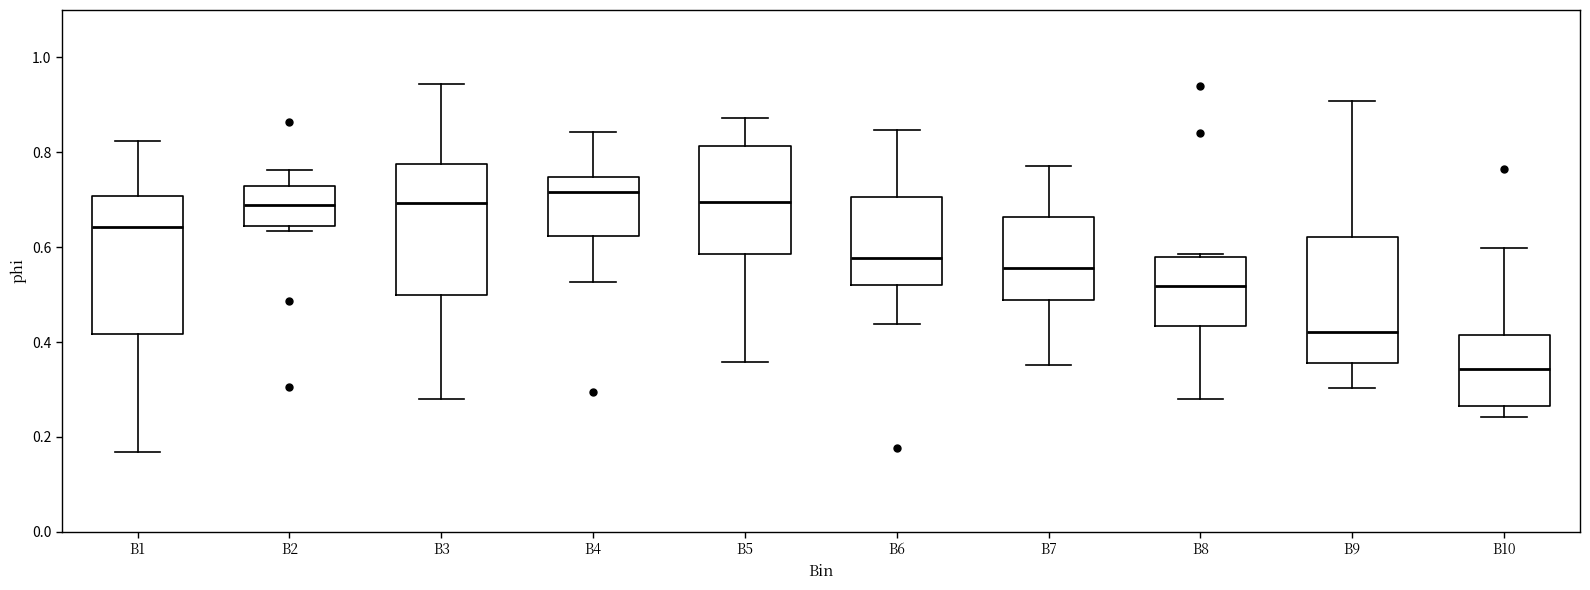

Where does the lower whisker of the box for B5 end on the y-axis? The values are not printed on the chart, so give them approximately, as read against the axis.

0.36